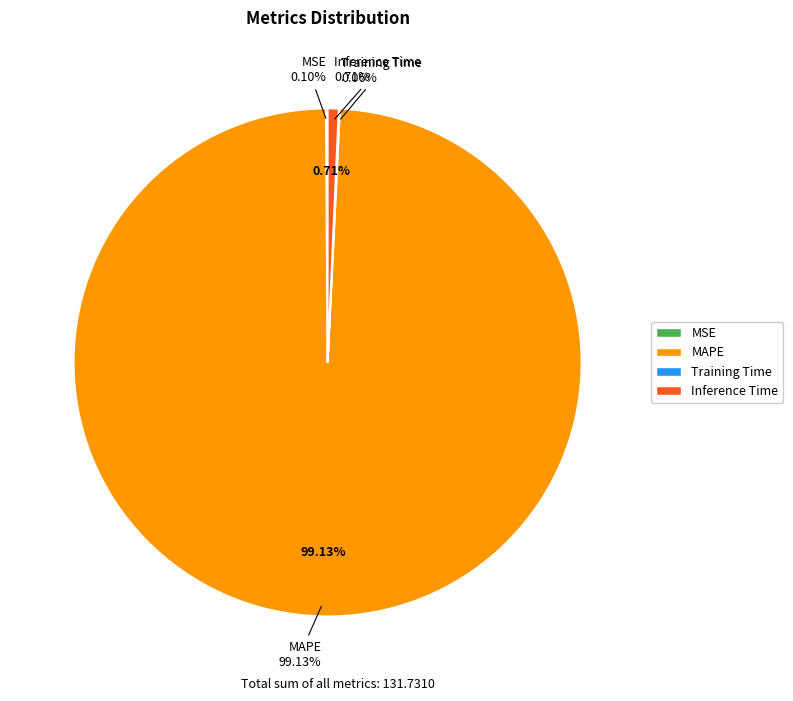

Is it true that MAPE is 94% of the pie?

False